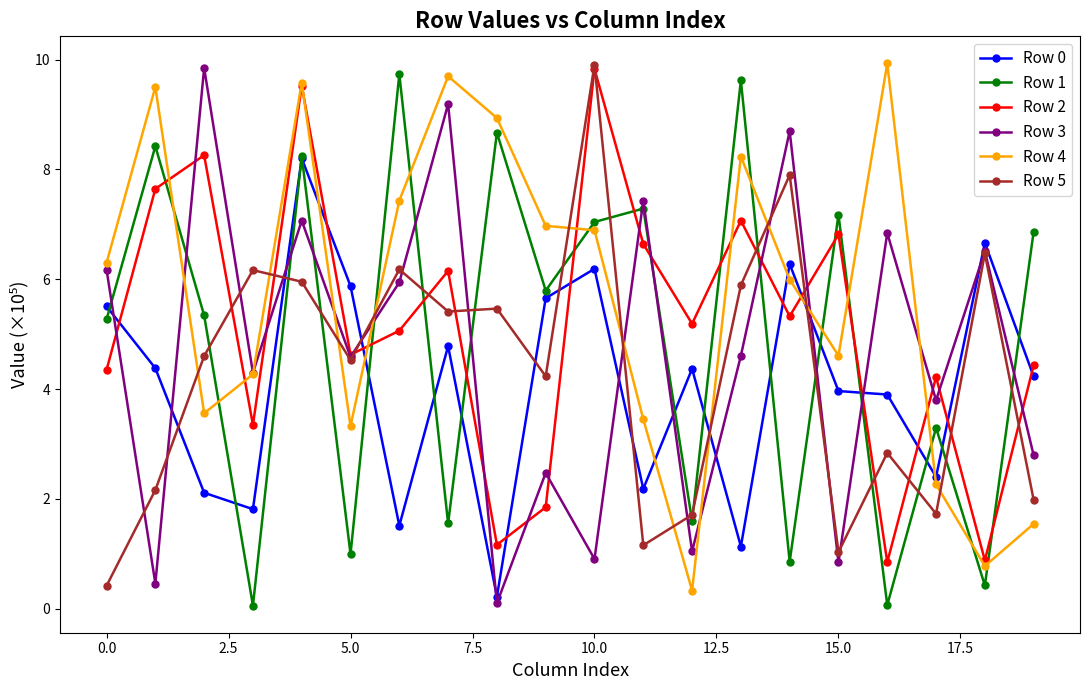

What is the value of the Row 4 point at the 6th from the left?

3.3